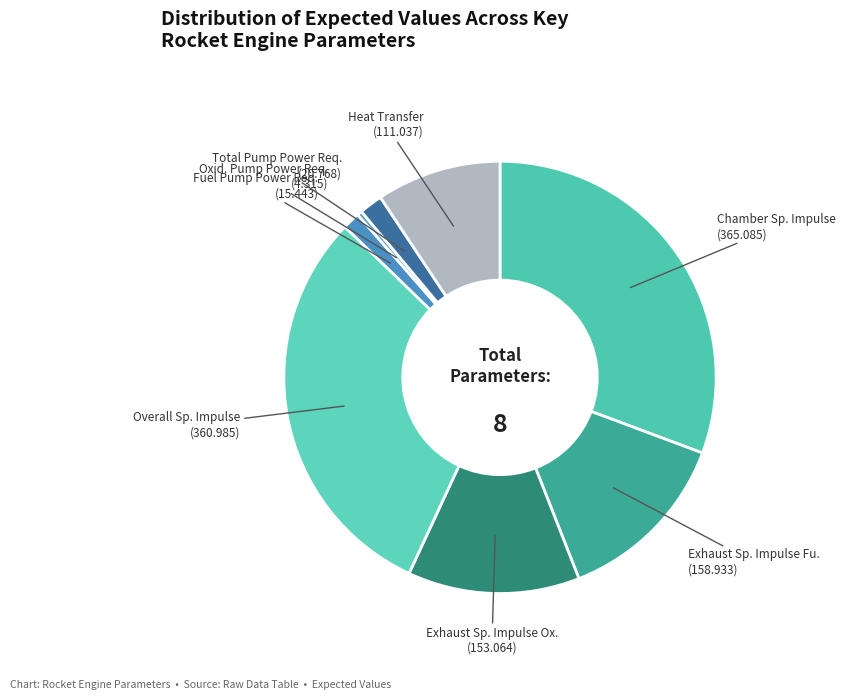

The Overall Sp. Impulse slice represents 30% of the pie. True or false?

True